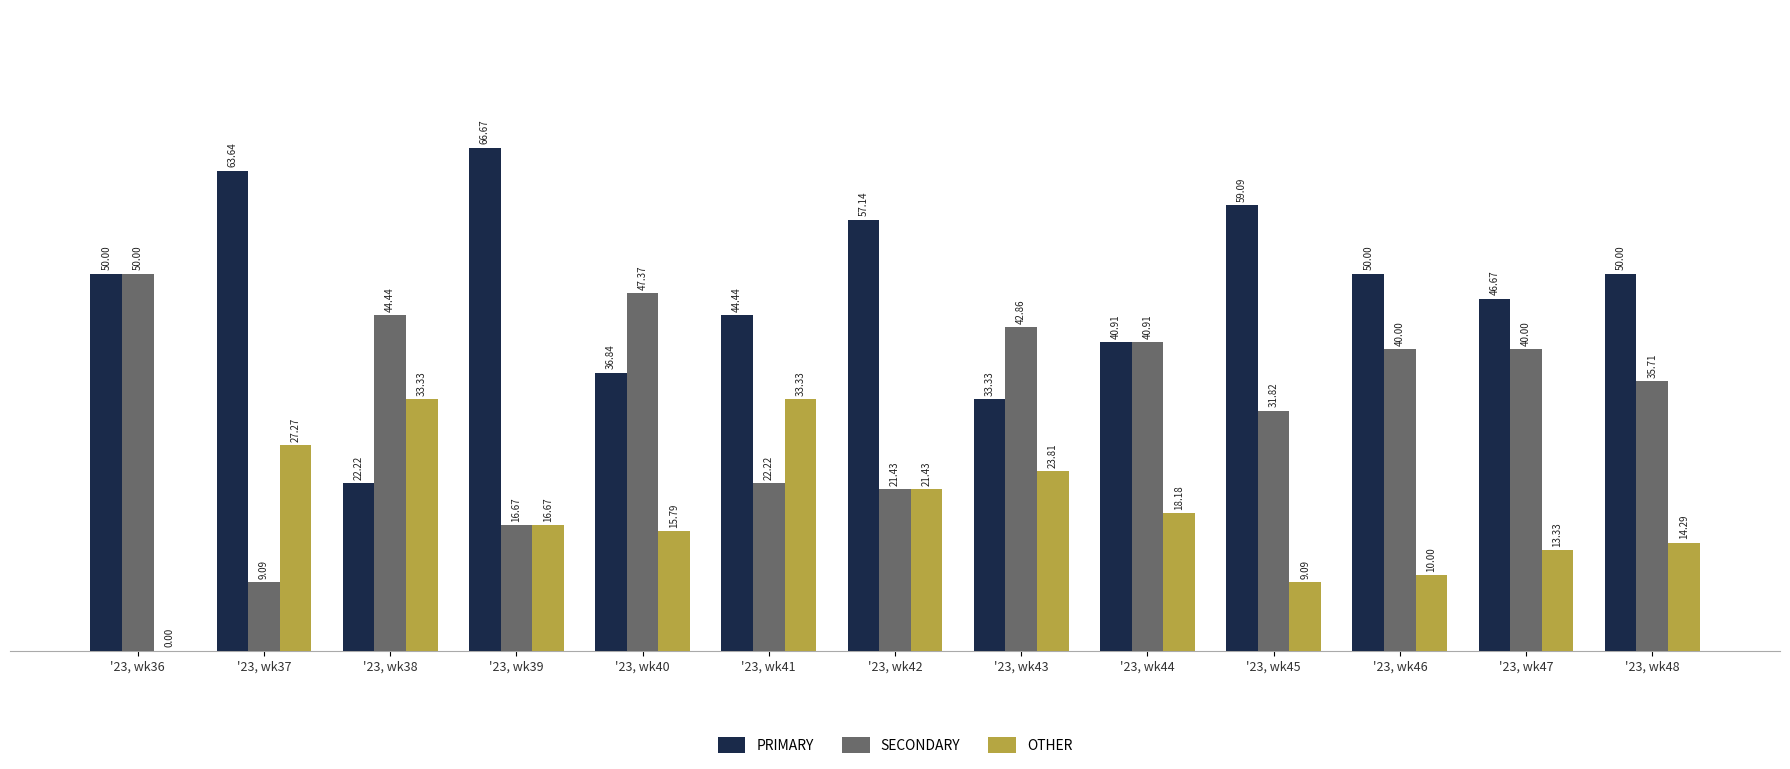

Are the bars horizontal?

No